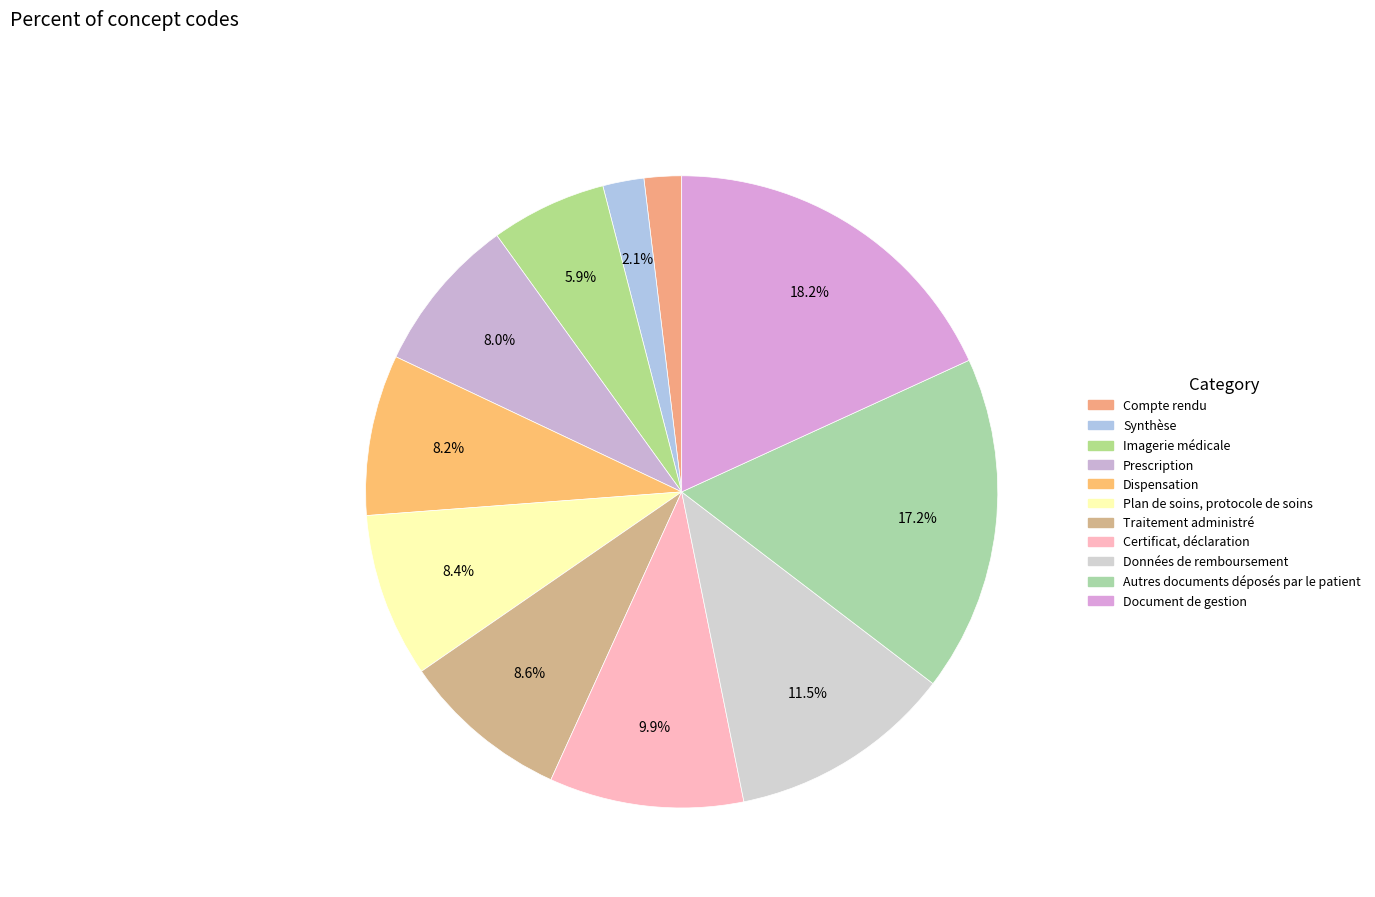

To the nearest percent, what percentage of the pie is Compte rendu?

2%